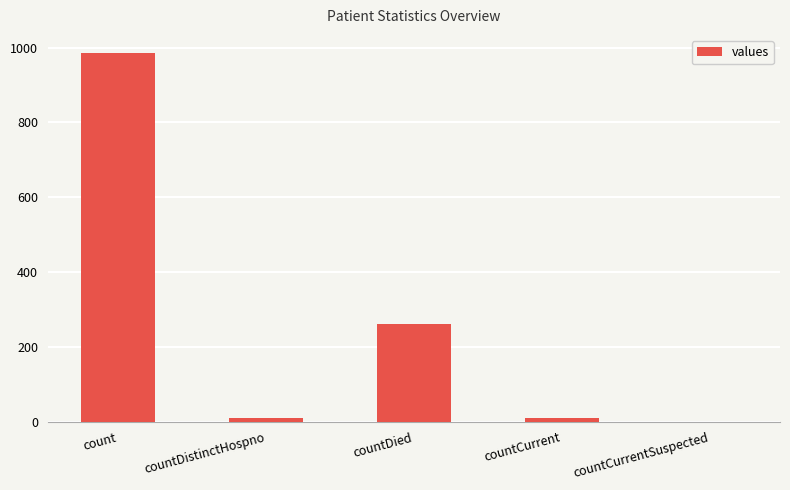

Which has a higher value, countDied or countCurrent?

countDied